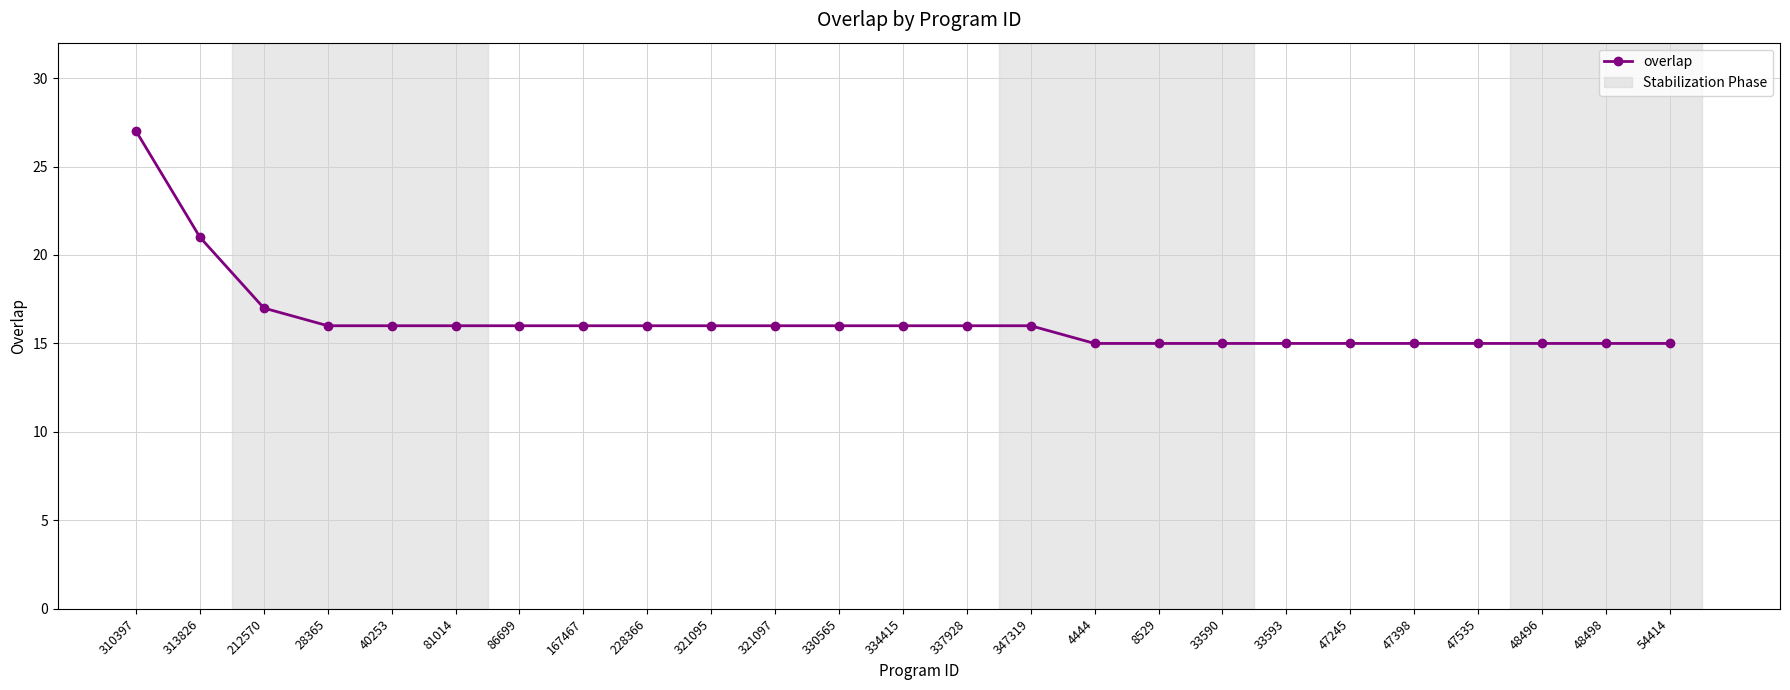

What is the approximate value at 167467?

16